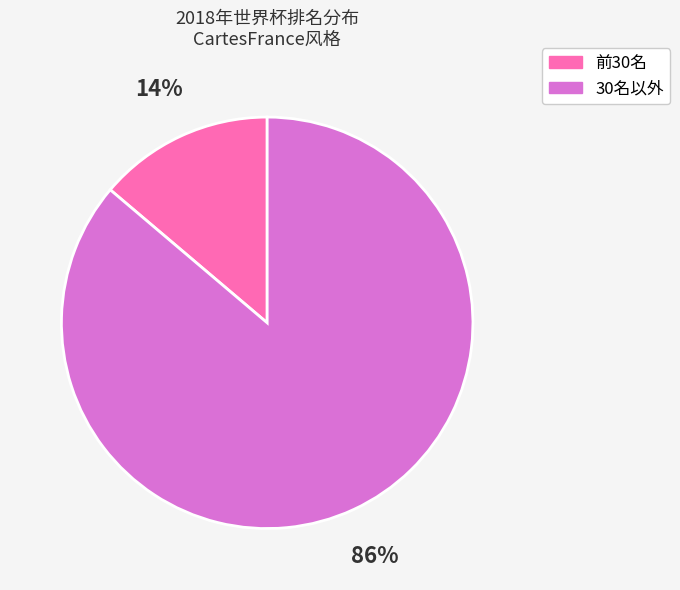

Is there a majority slice in this chart?

Yes